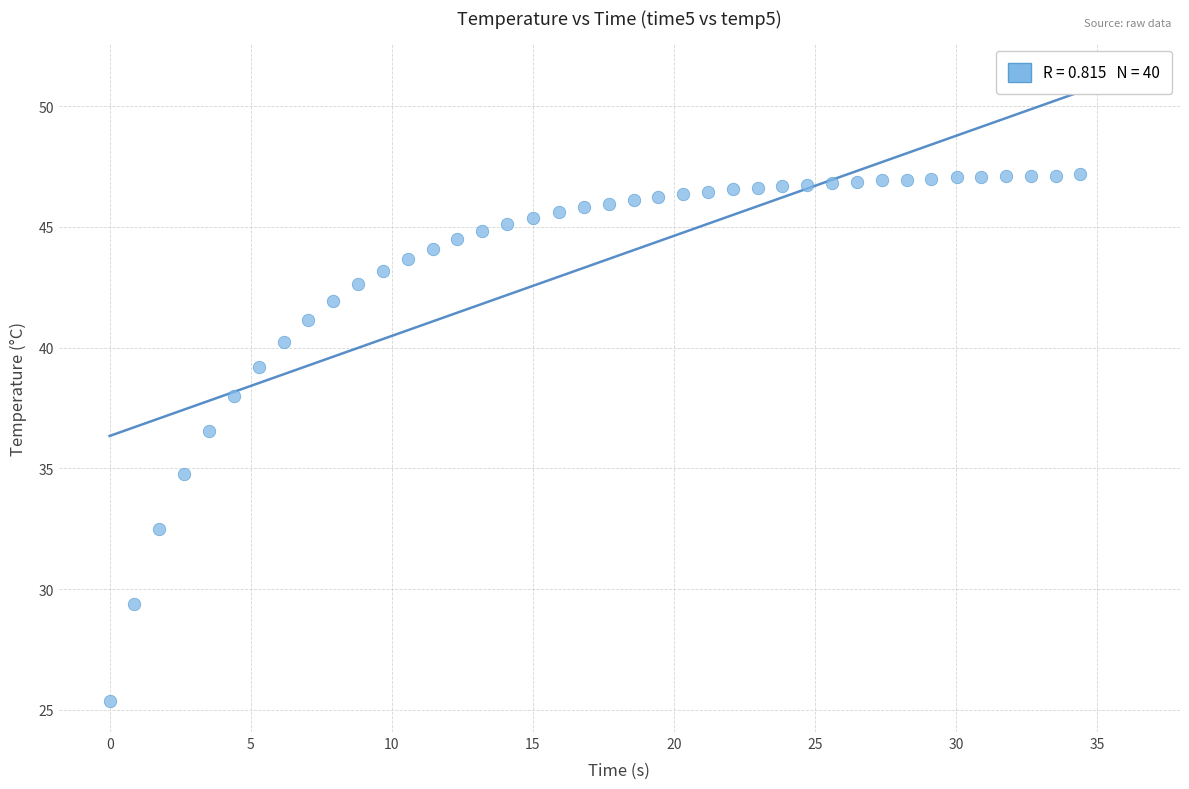

What is the range of X values (max minus min)?

34.4